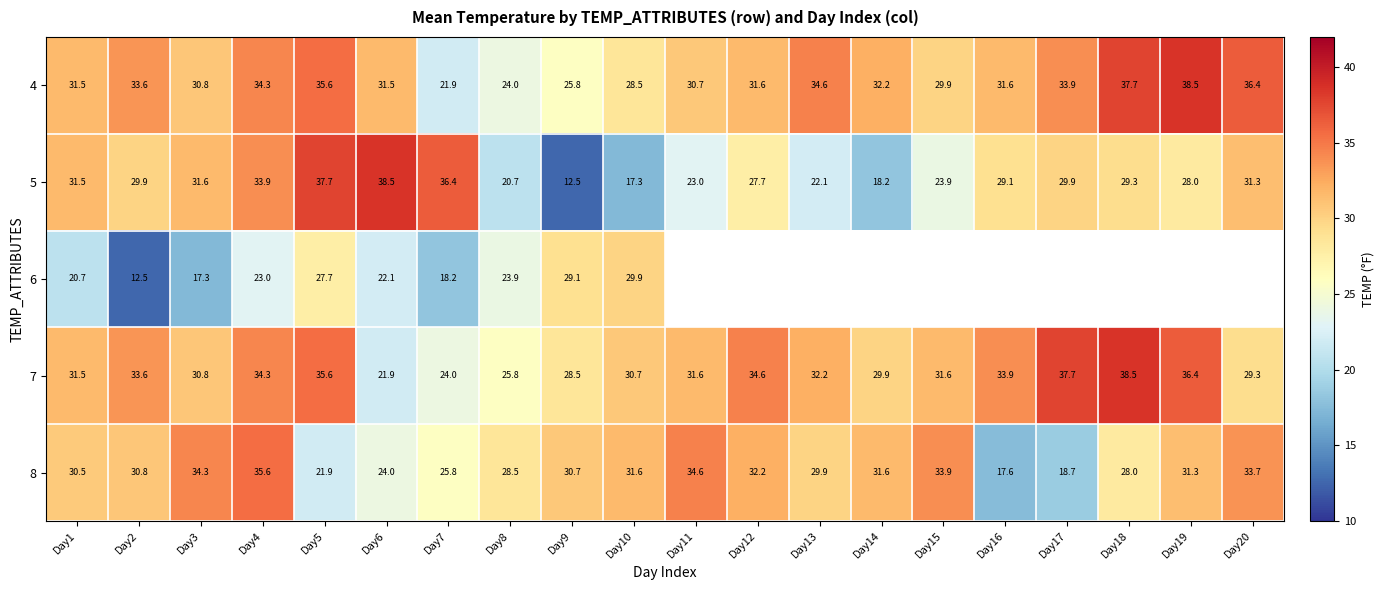

Count the number of data series in this chart.

5